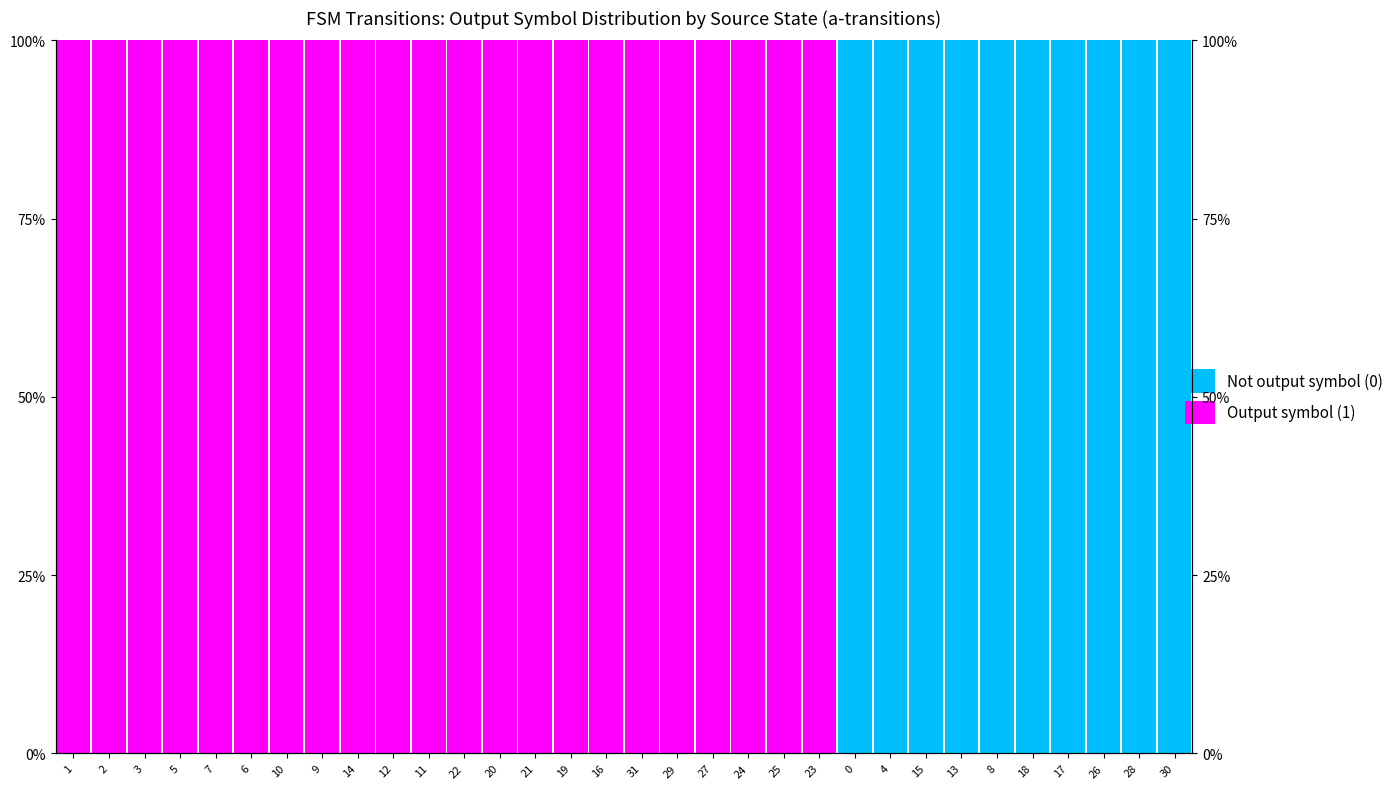

What is the average value of the Output symbol (1) series?

69